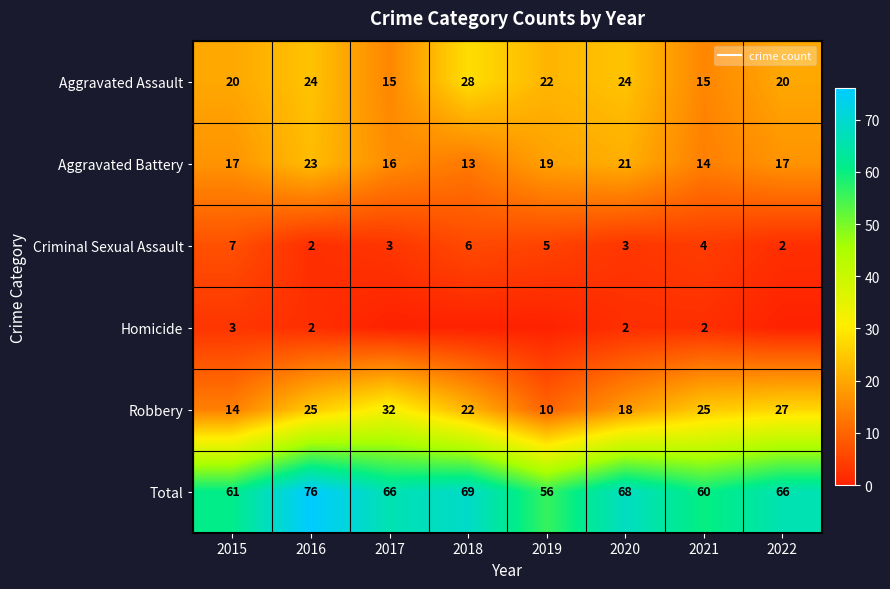

True or false: Aggravated Assault has a value of 15 at 2021.

True